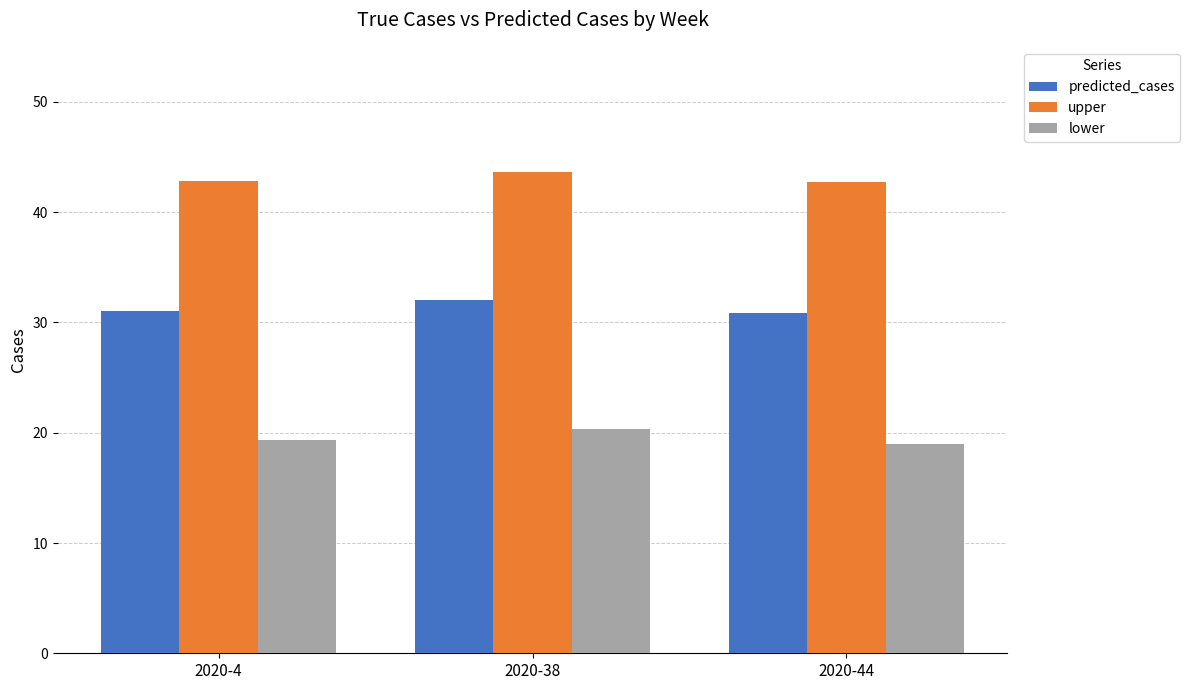

Count the number of data series in this chart.

3